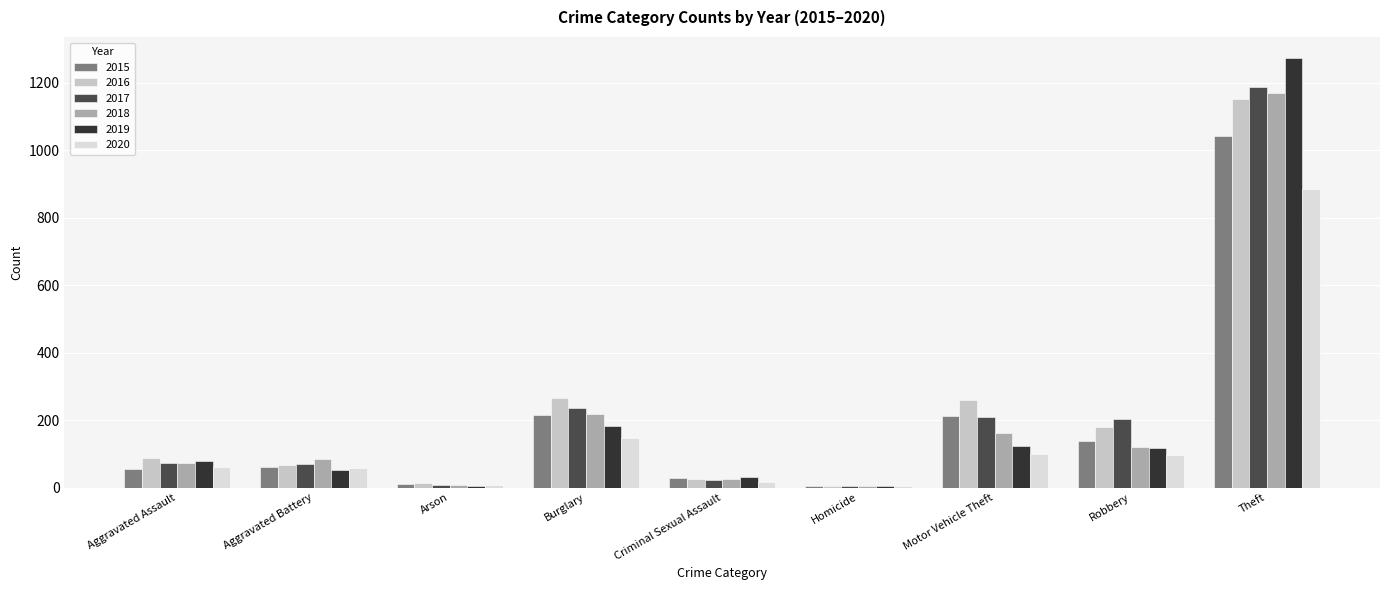

True or false: 2020 has a value of 143 at Motor Vehicle Theft.

False